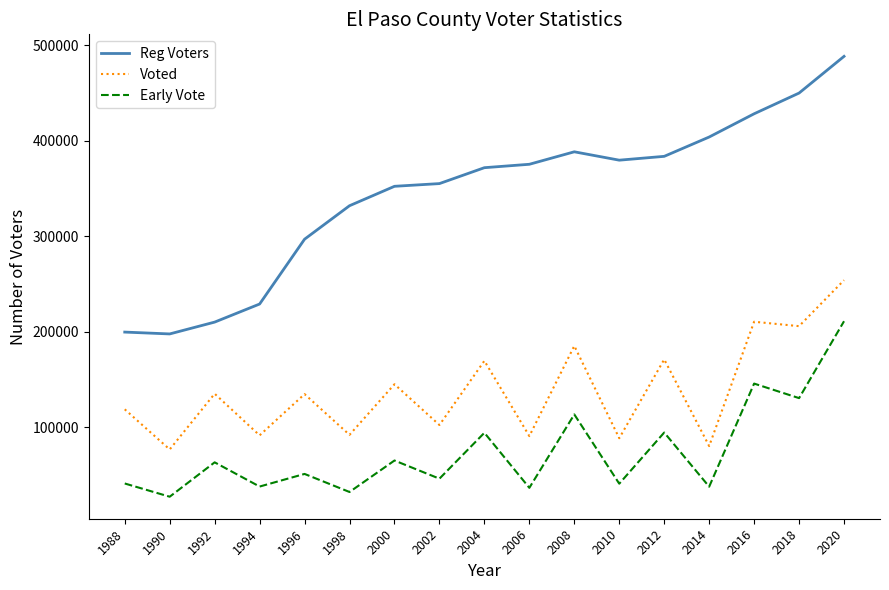

At 2010, list the series in order from largest to smallest.

Reg Voters, Voted, Early Vote